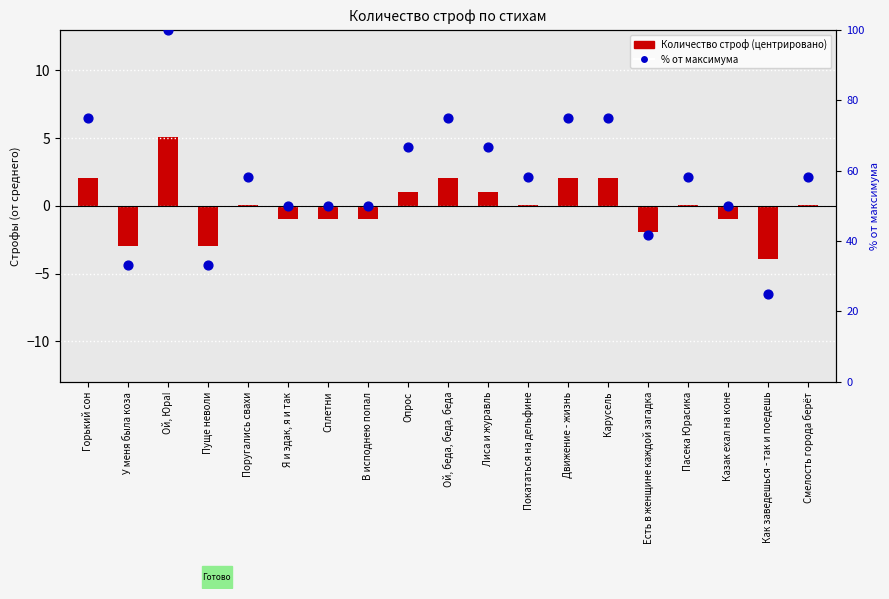

Which series contains the highest Y value?

% от максимума